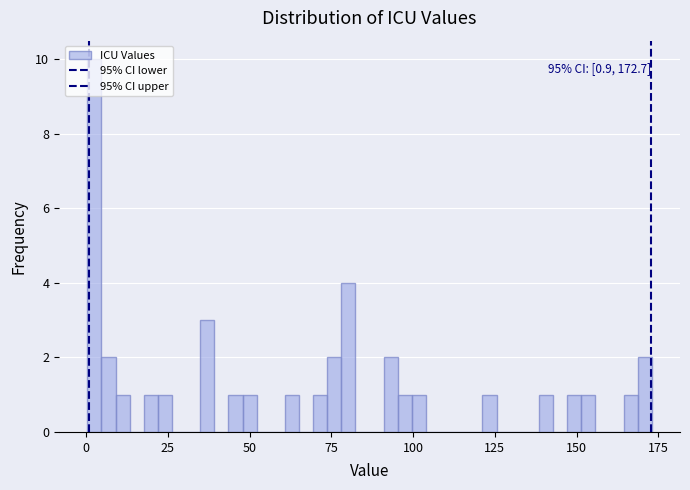

Around what value on the x-axis is the tallest bar? Give the approximate position of its centre, as read against the axis.

0